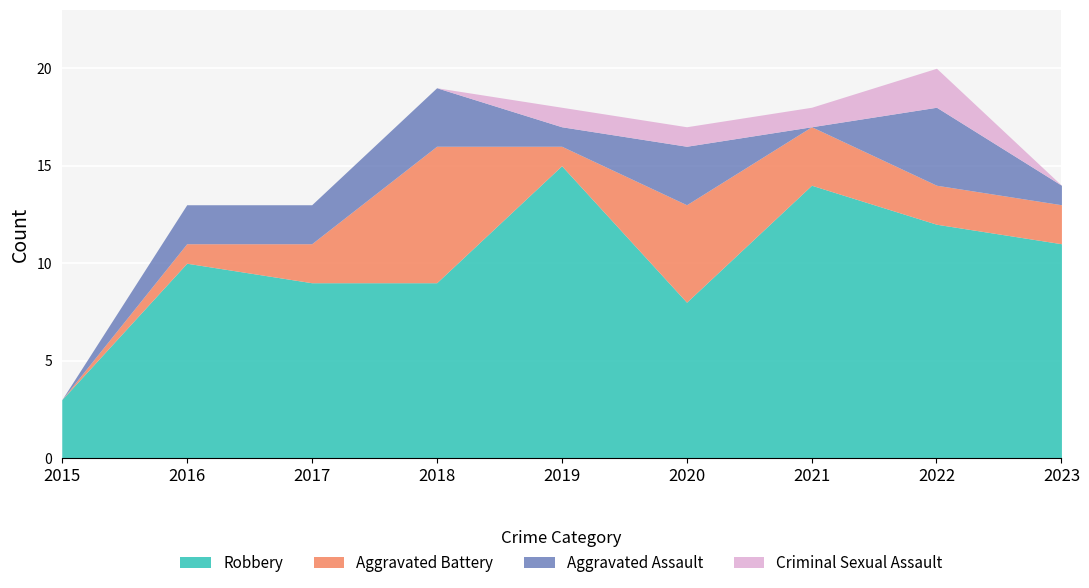

Is the value of Aggravated Assault at 2017 greater than the value of Robbery at 2015?

No